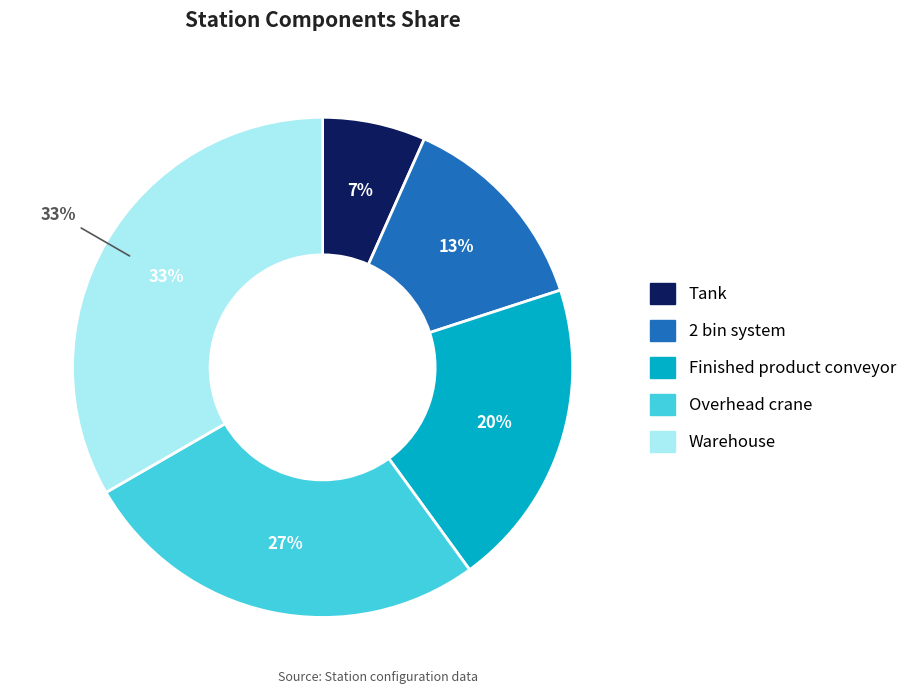

Which slice is the smallest?

Tank